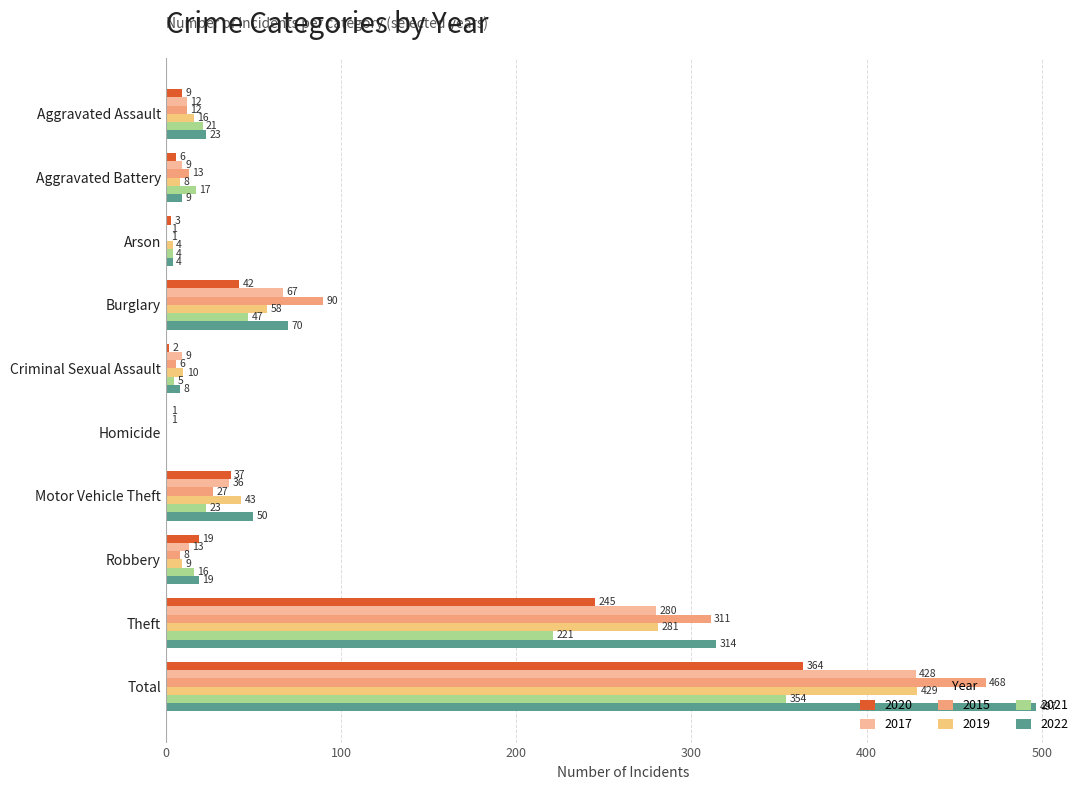

What is the difference between the 2020 values at Aggravated Battery and Total?

358